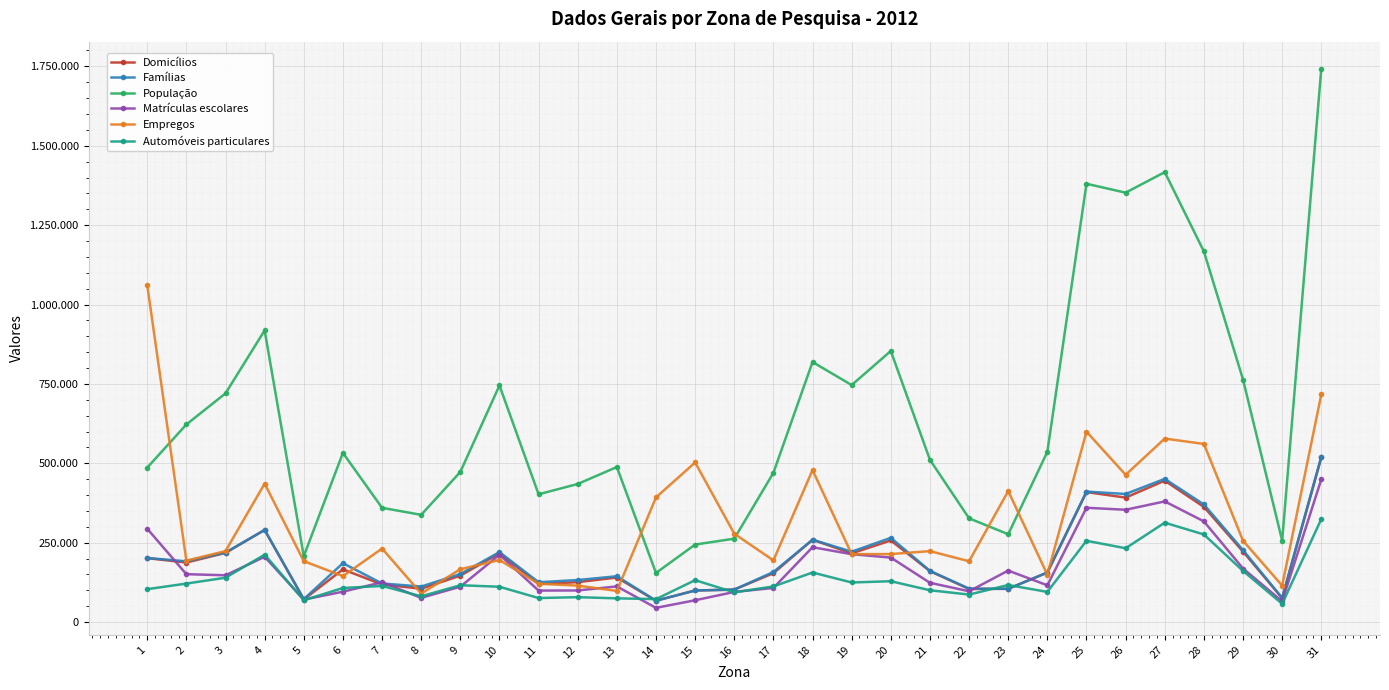

What are all the series names shown in the legend?

Domicílios, Famílias, População, Matrículas escolares, Empregos, Automóveis particulares